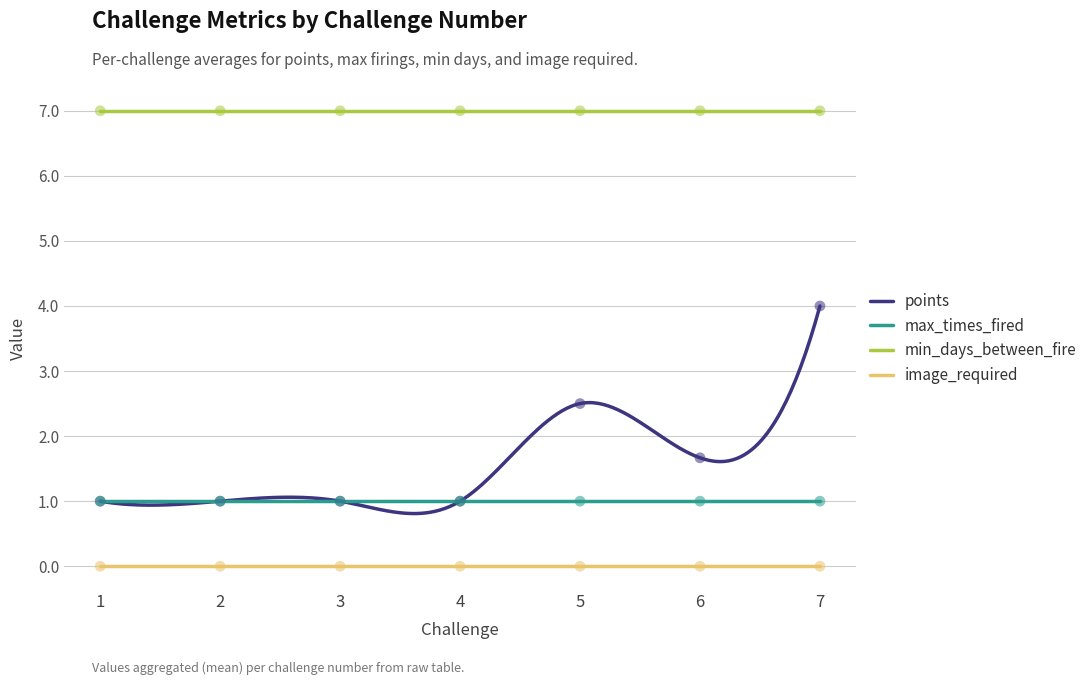

Which series has the largest Y range (max minus min)?

points